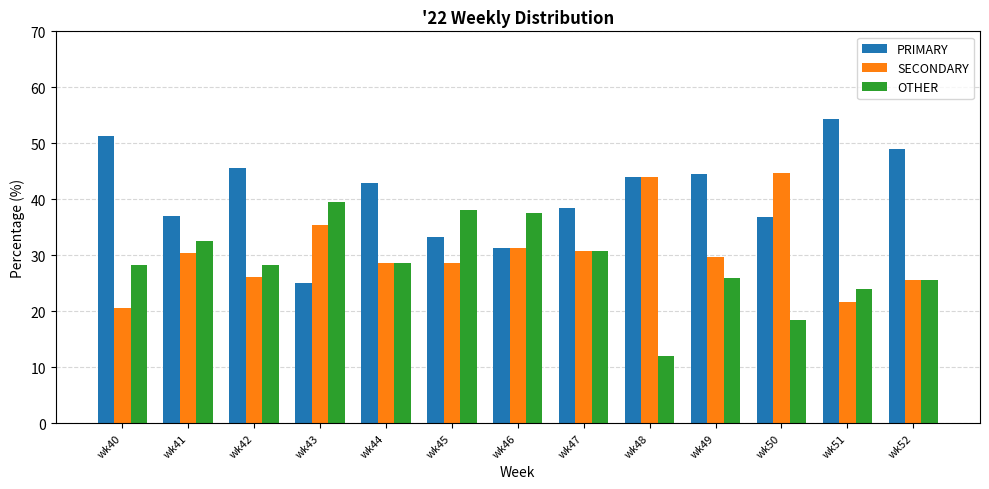

What value does the SECONDARY series have at wk52?

25.5